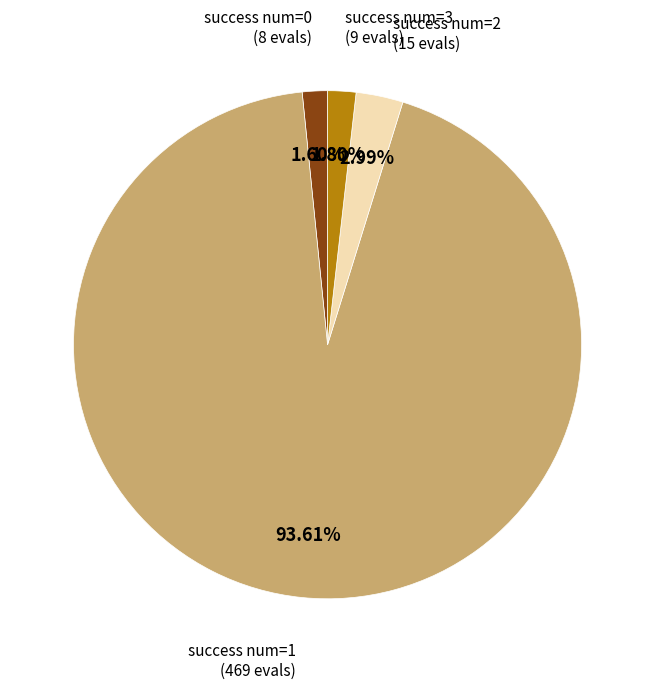

True or false: success num=1 accounts for 94% of the total.

True